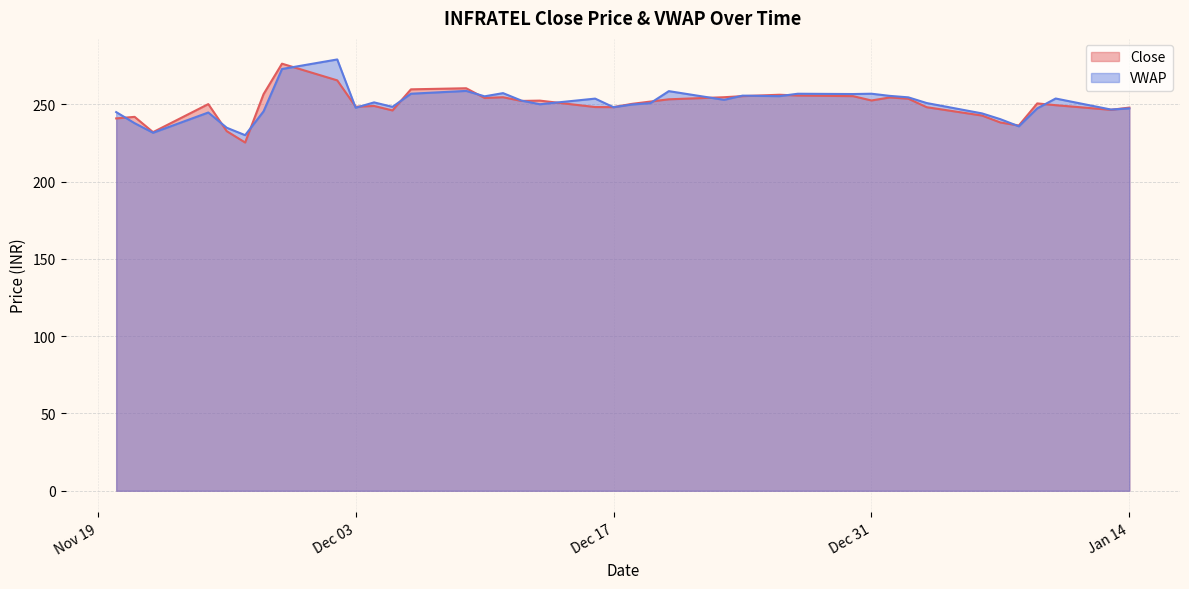

Between 2019-11-29 and 2019-12-12, which is larger?

2019-11-29